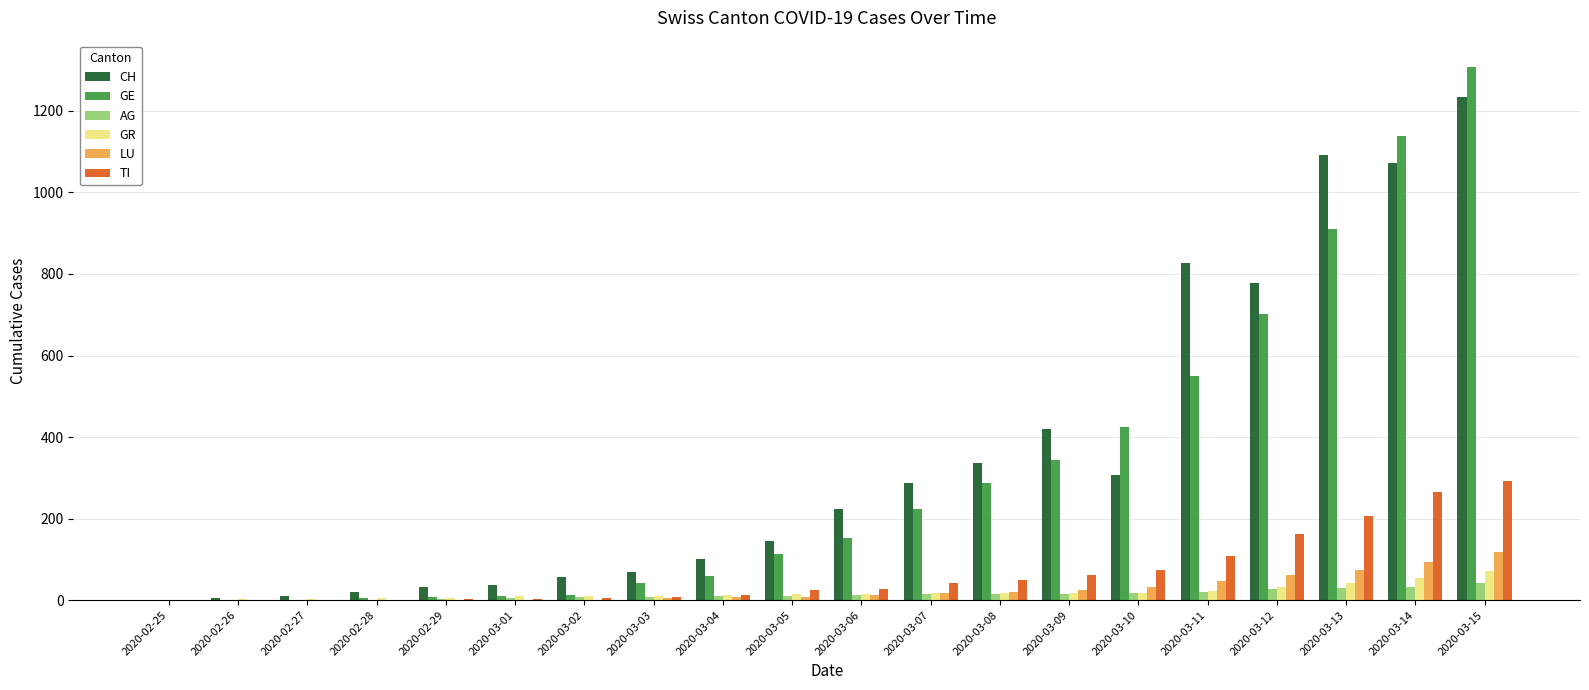

Which series has the largest range (max minus min)?

GE